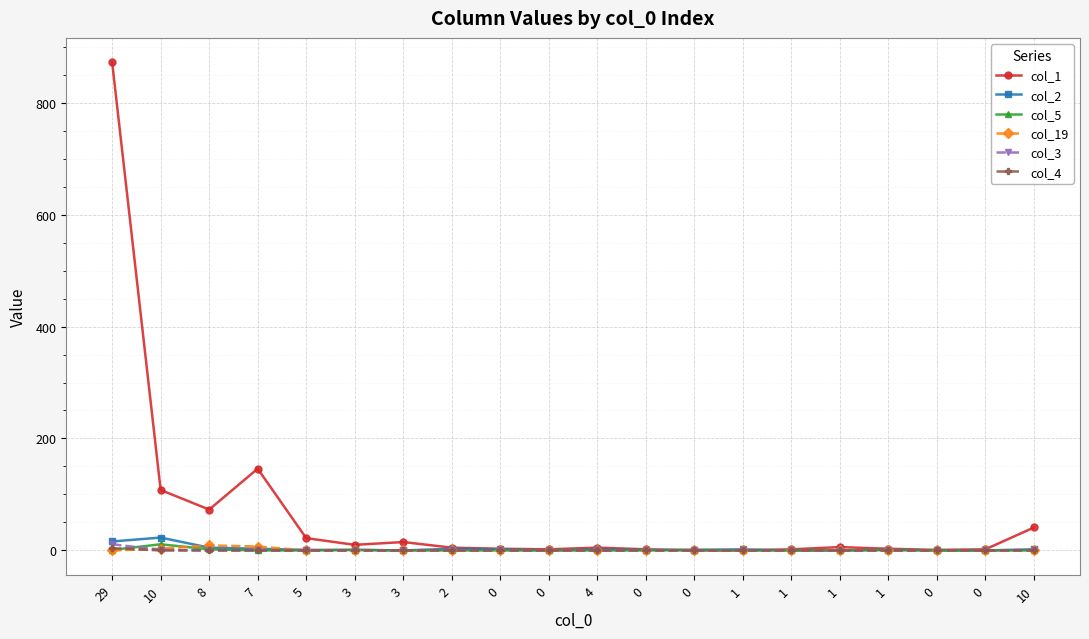

The value of col_4 at 4 is 0. True or false?

True